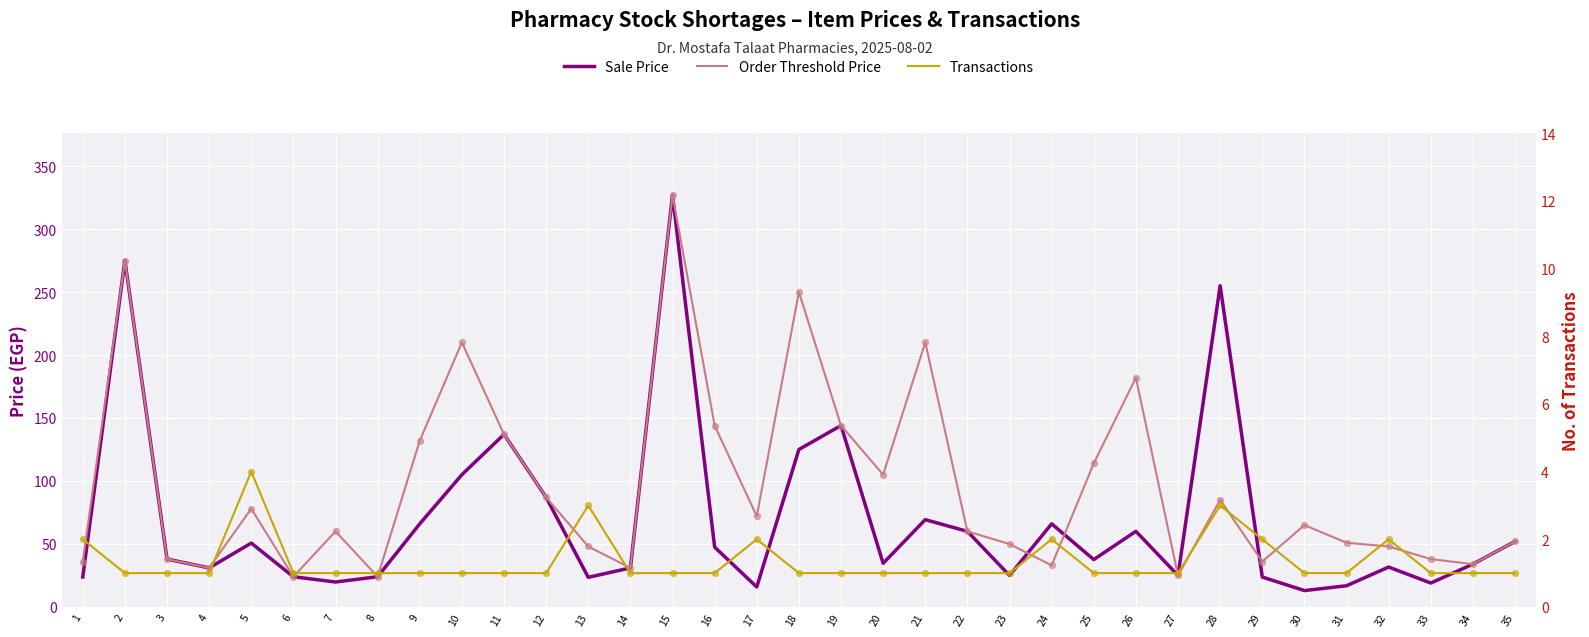

At how many categories does at least one series exceed 271?

2